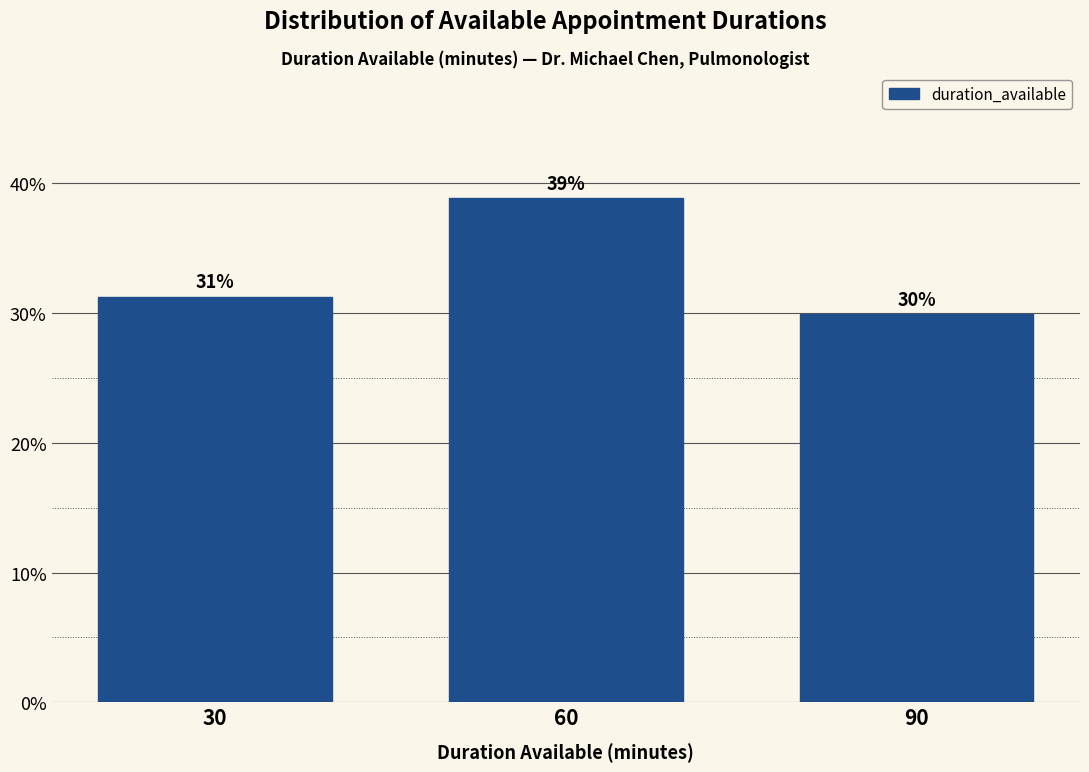

True or false: the data shows 31.2 at 30.

True